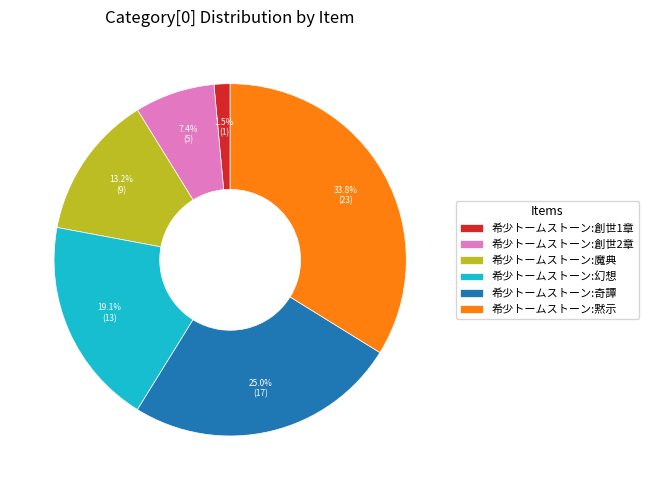

Which has a higher value, 希少トームストーン:創世1章 or 希少トームストーン:創世2章?

希少トームストーン:創世2章